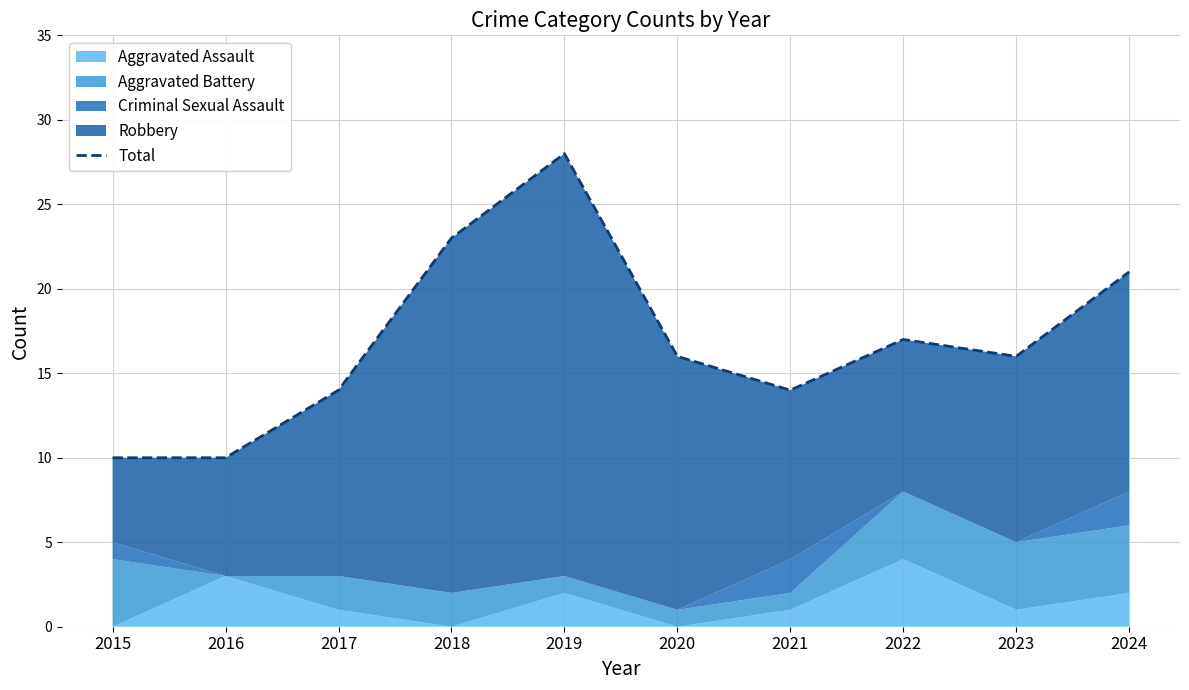

What is the sum of all values?

169